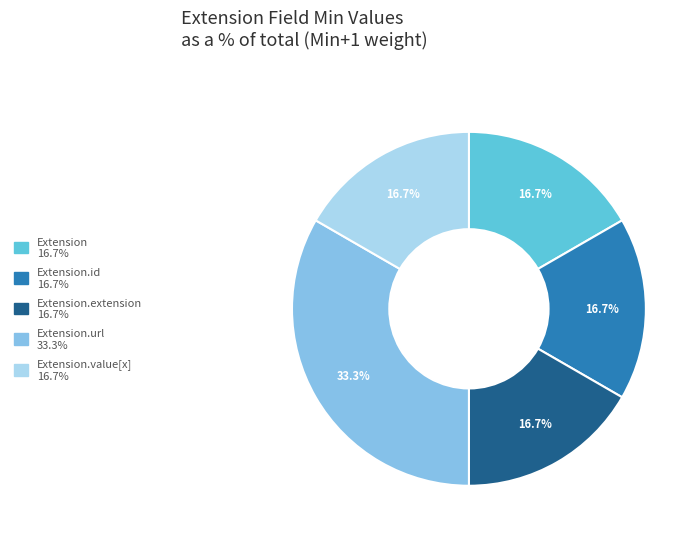

Is there any slice that represents more than half of the pie?

No